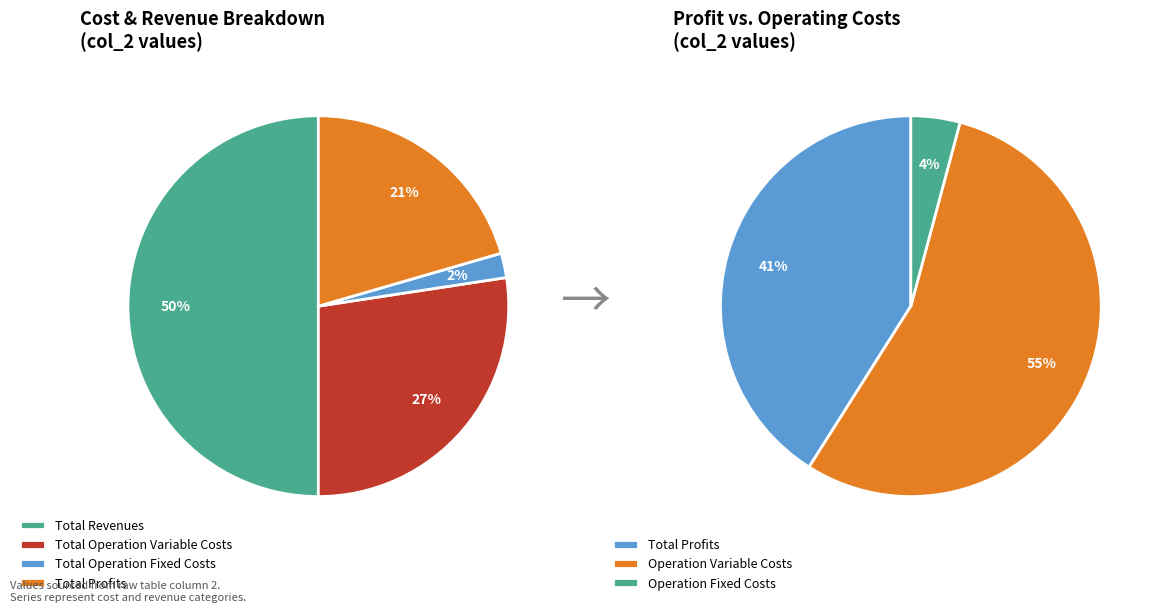

Is there a majority slice in this chart?

No